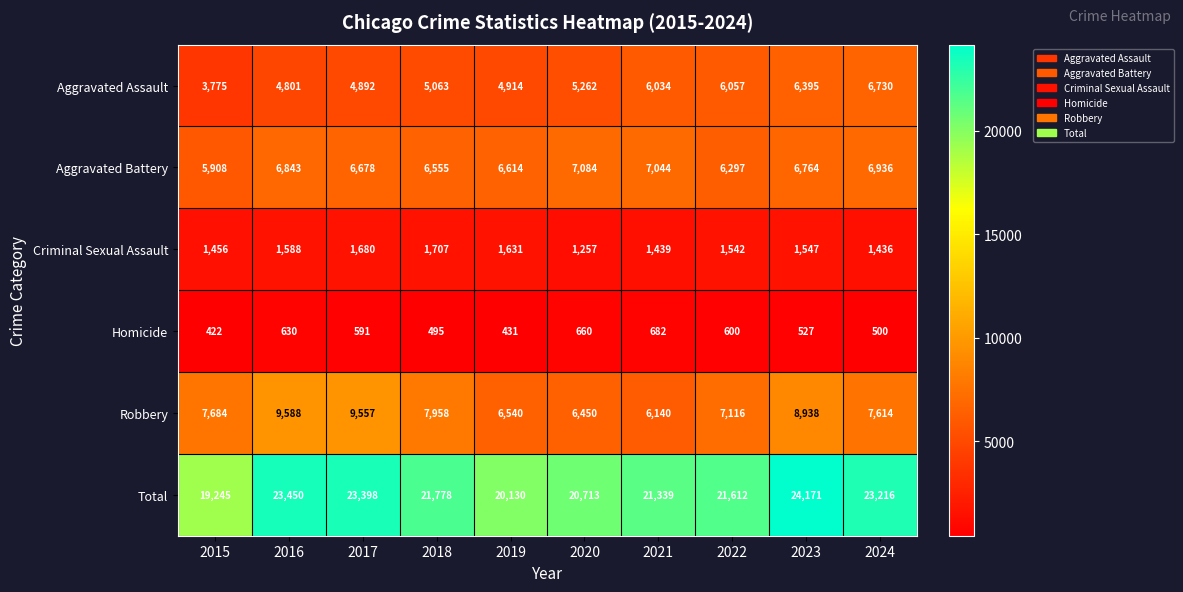

Between 2016 and 2024, which series saw the biggest shift?

Robbery